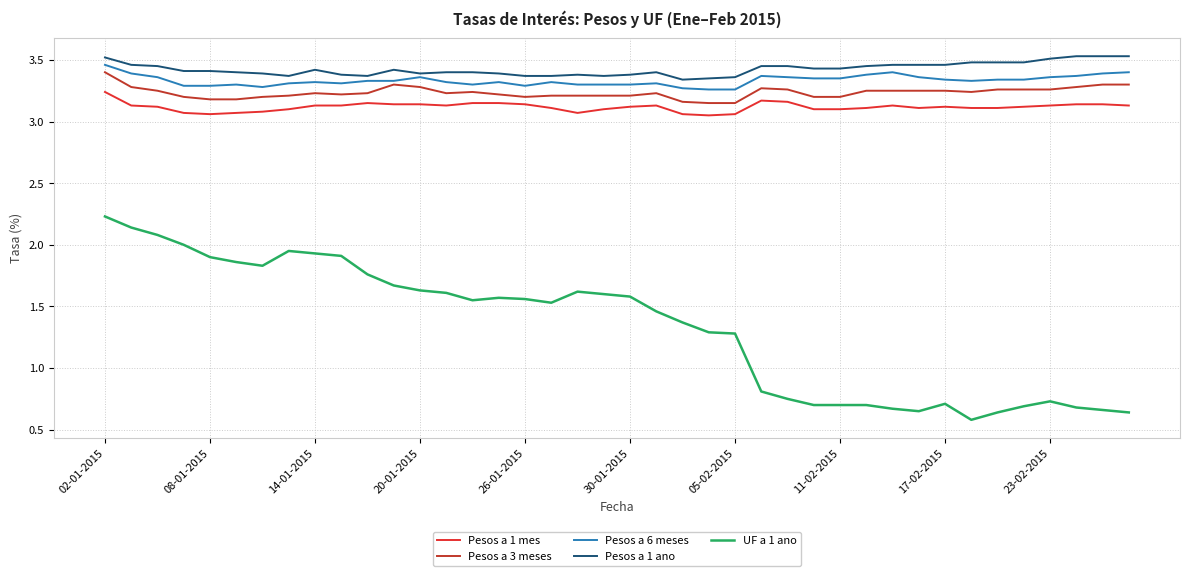

True or false: Pesos a 6 meses and Pesos a 1 mes intersect in this chart.

False